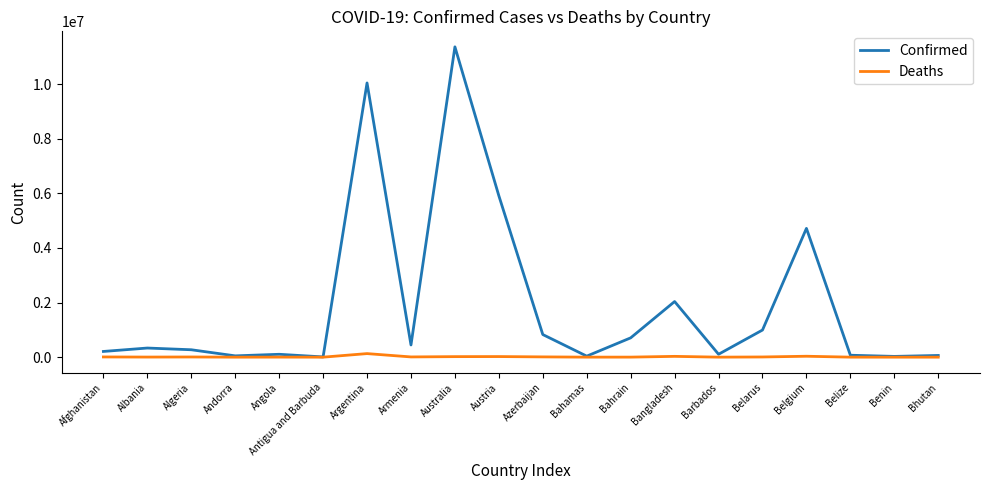

What is the maximum value shown in the chart?

11366361